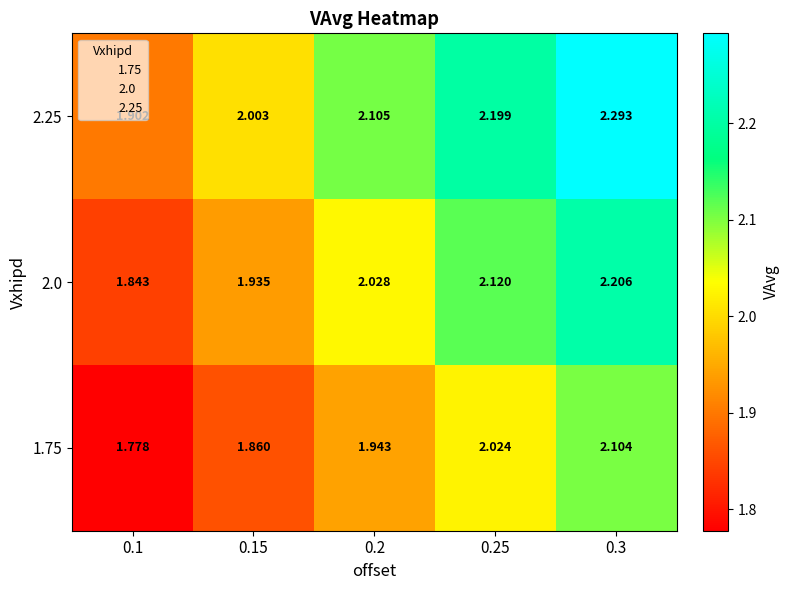

Is the value of 2.0 at 0.1 greater than the value of 2.25 at 0.15?

No